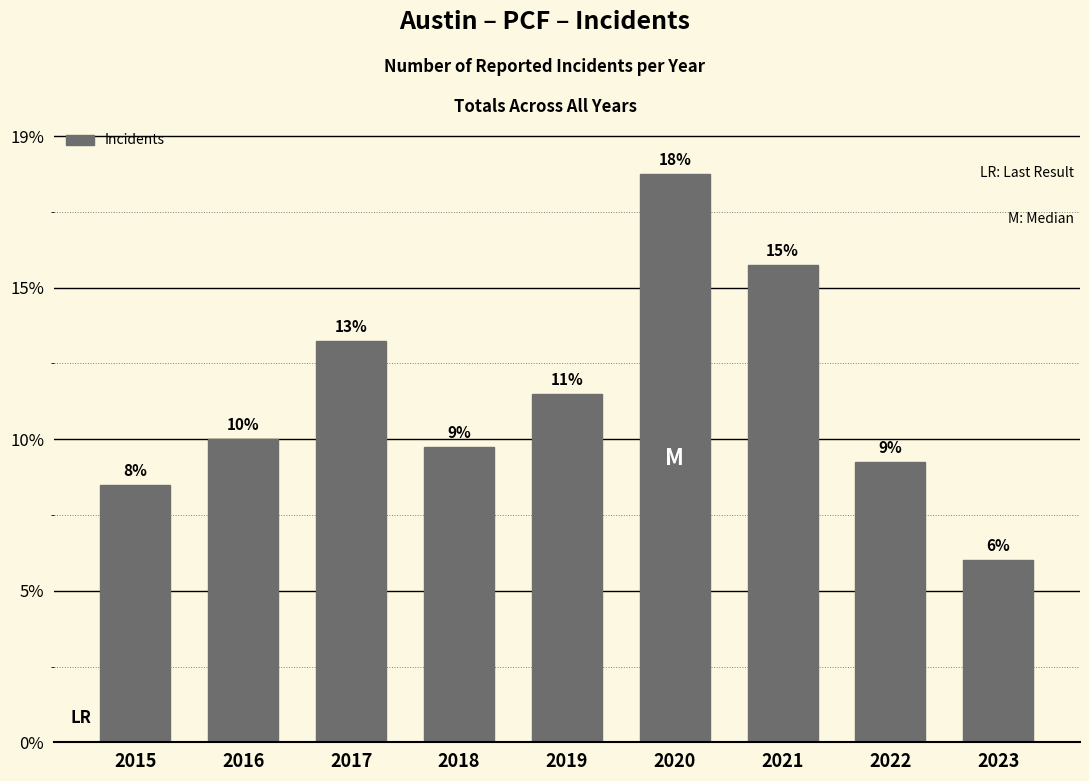

Are the bars horizontal?

No